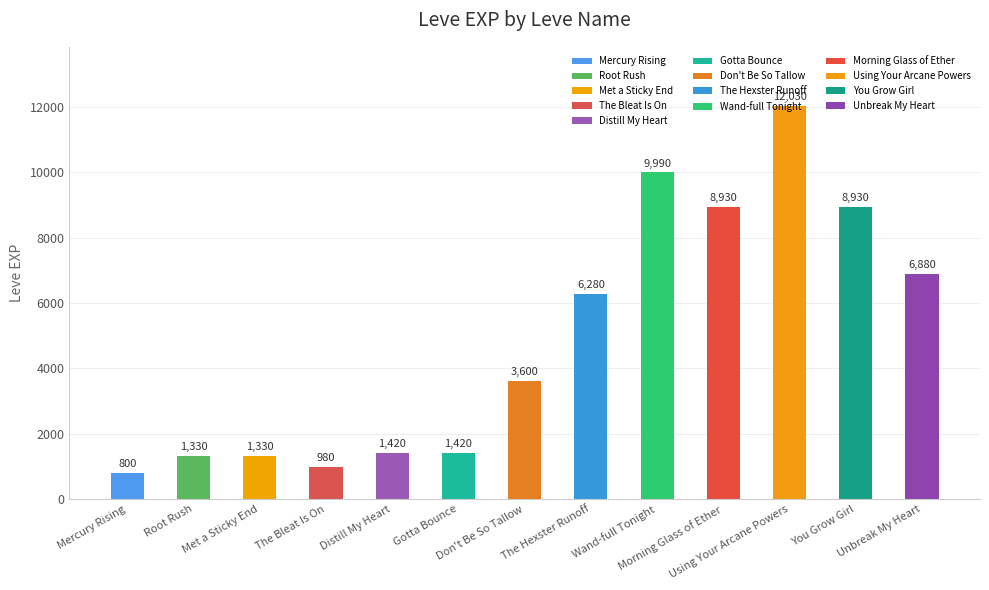

What is the maximum value shown in the chart?

12030